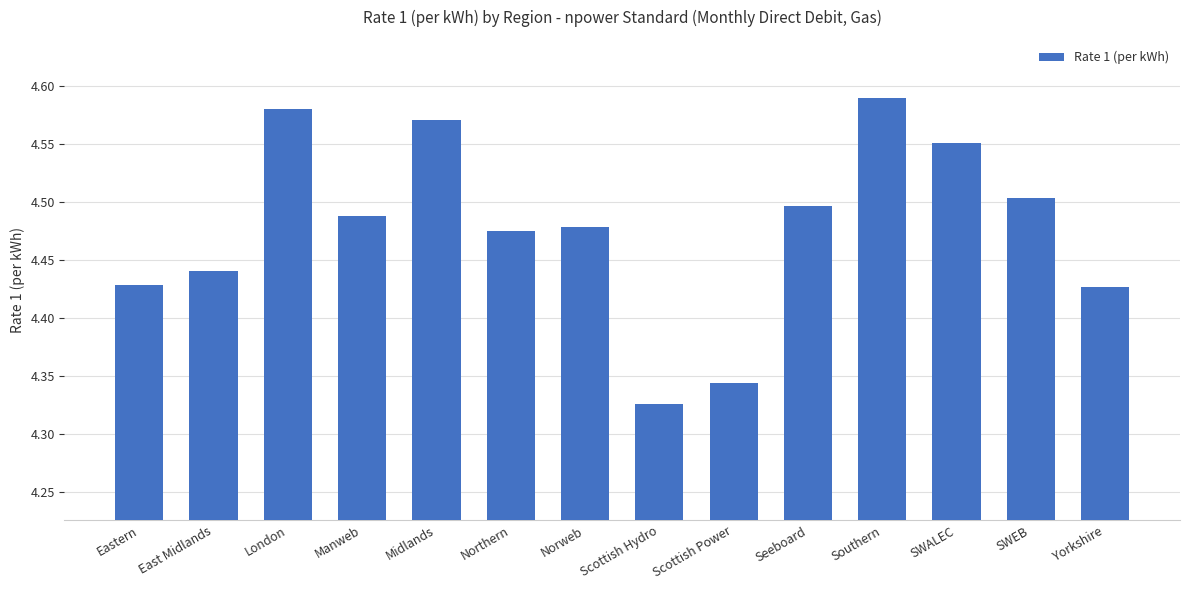

Count the number of categories in the chart.

14